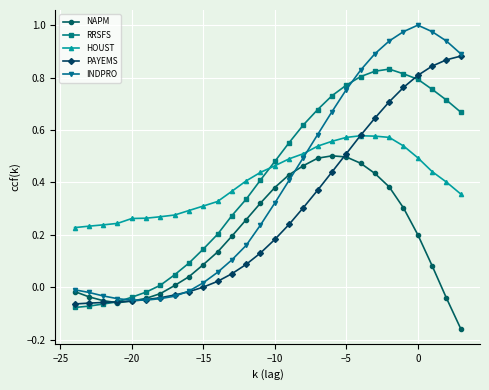

True or false: HOUST and NAPM intersect in this chart.

False